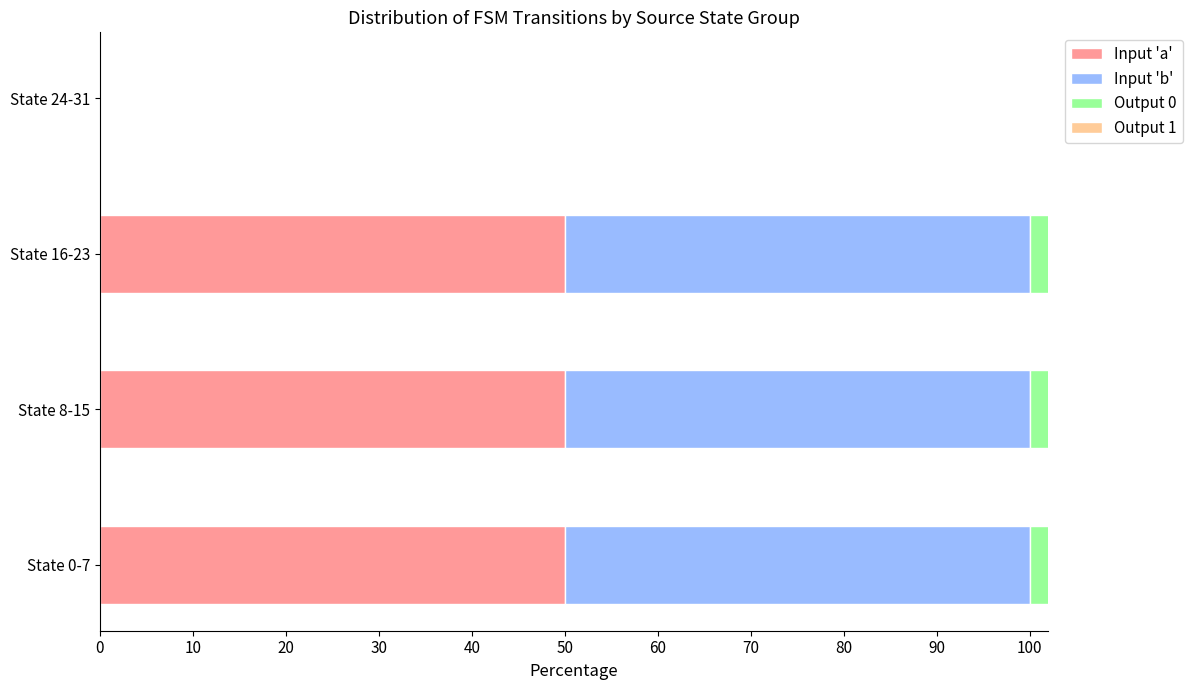

How many distinct data groups are displayed?

4